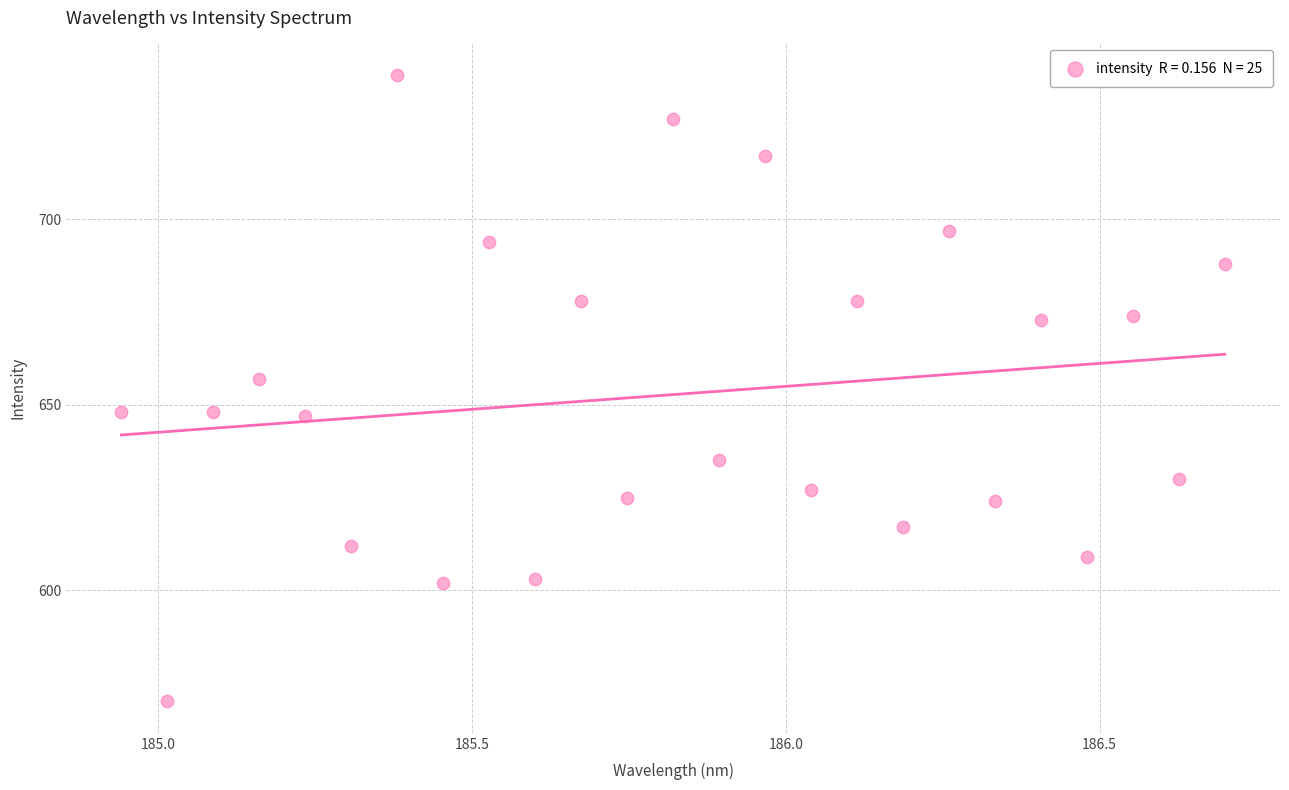

What is the range of Y values (max minus min)?

169